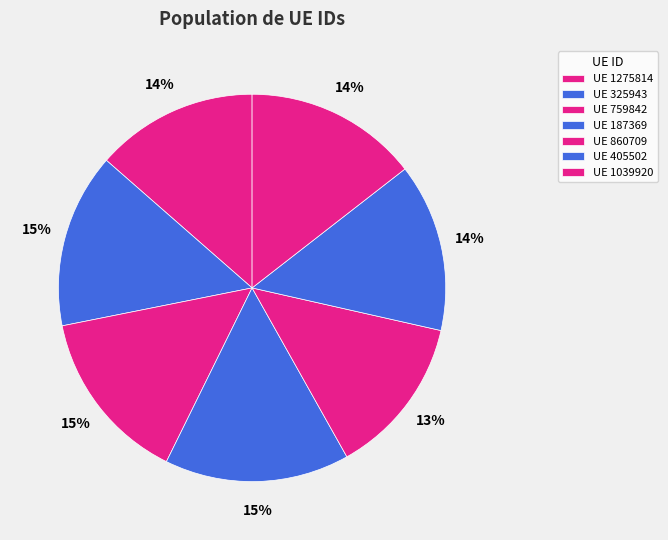

How many segments does this pie chart have?

7